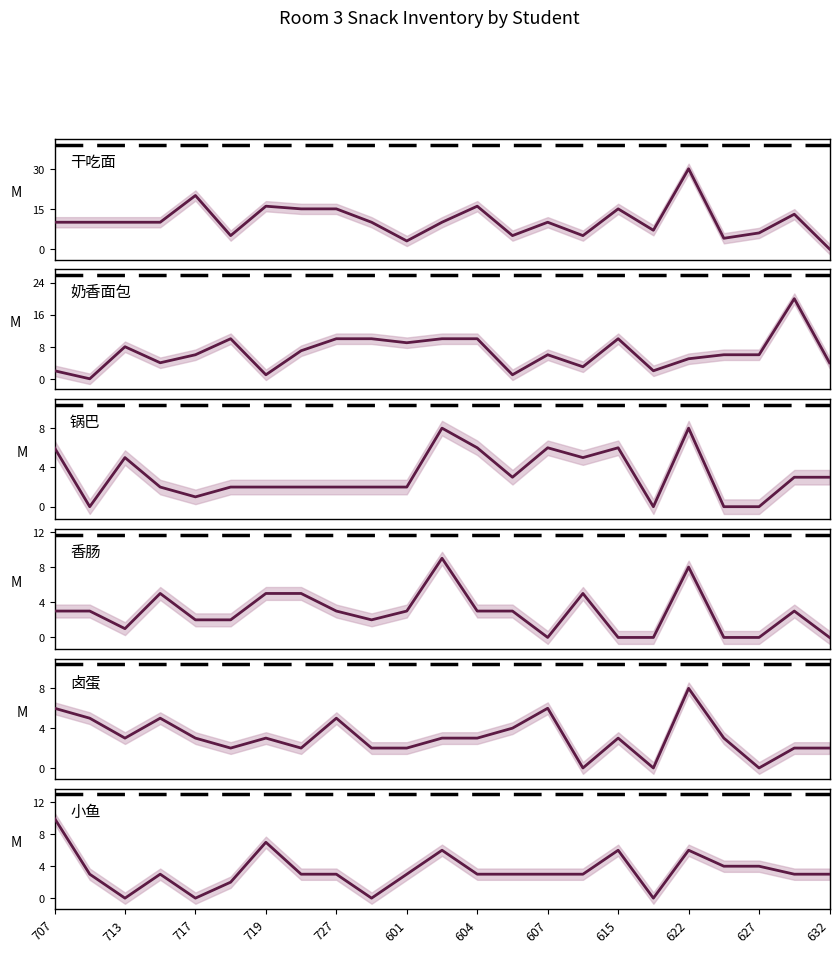

The 奶香面包 series shows 8 at 713. True or false?

False